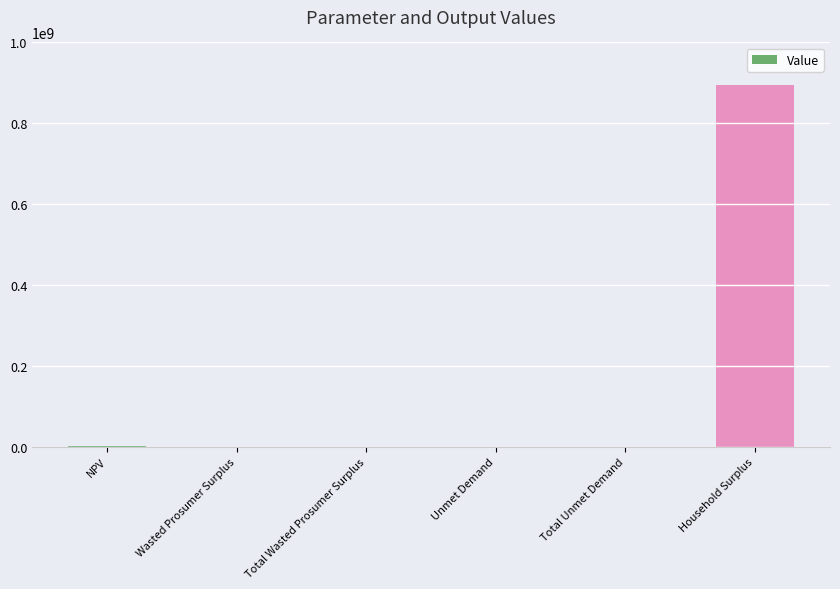

How many categories are shown in the chart?

6